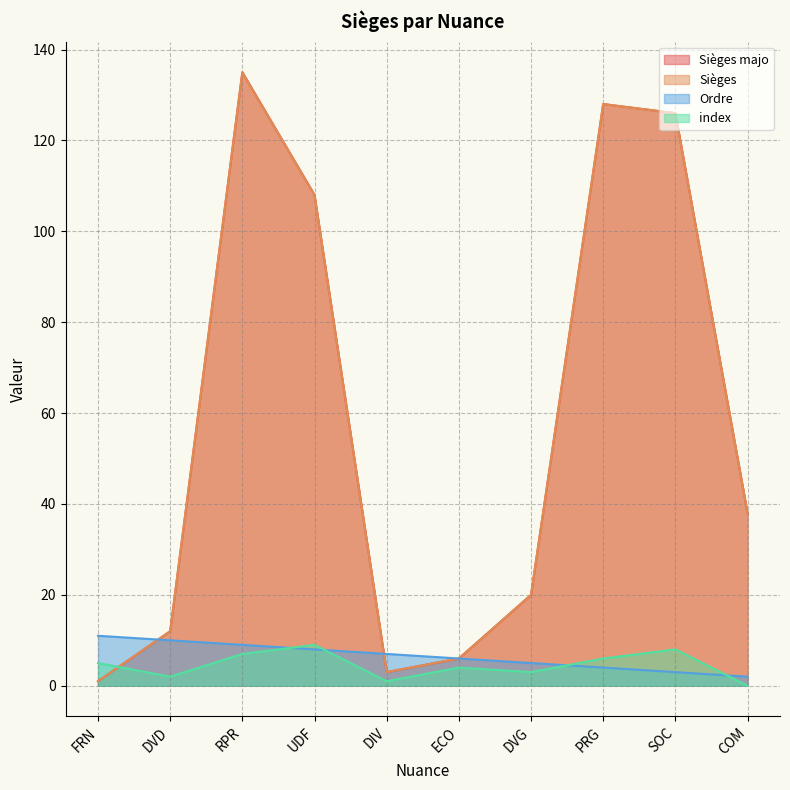

What is the spread (max minus min) of values at SOC?

123